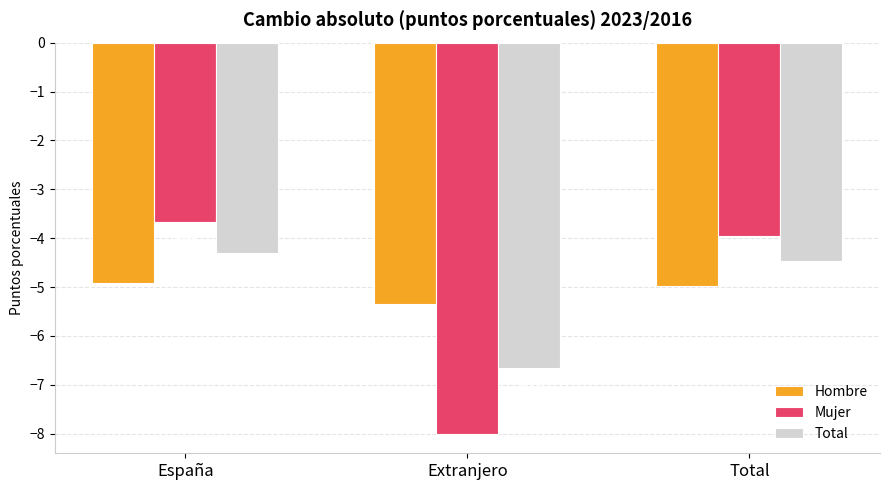

How many groups of bars are there?

3